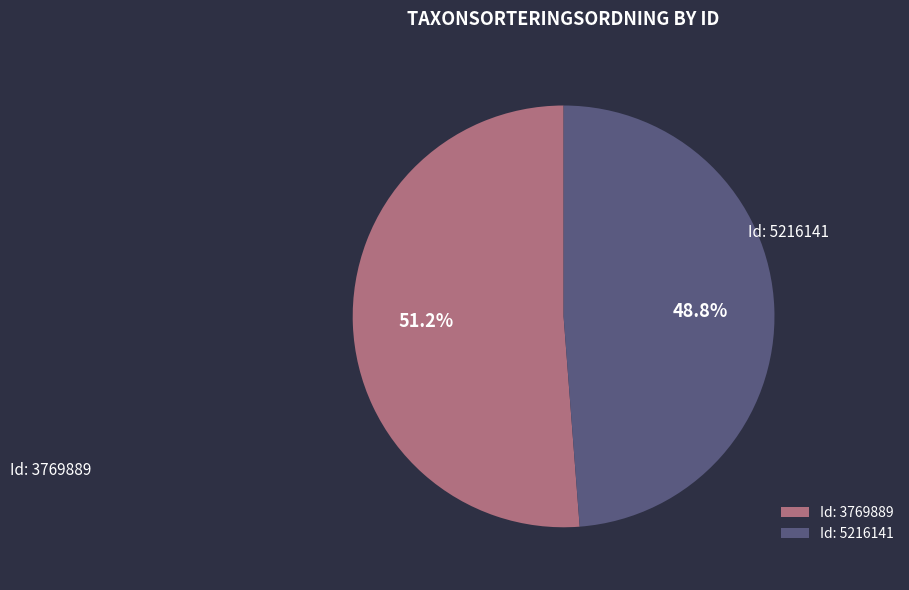

Between Id: 3769889 and Id: 5216141, which is larger?

Id: 3769889